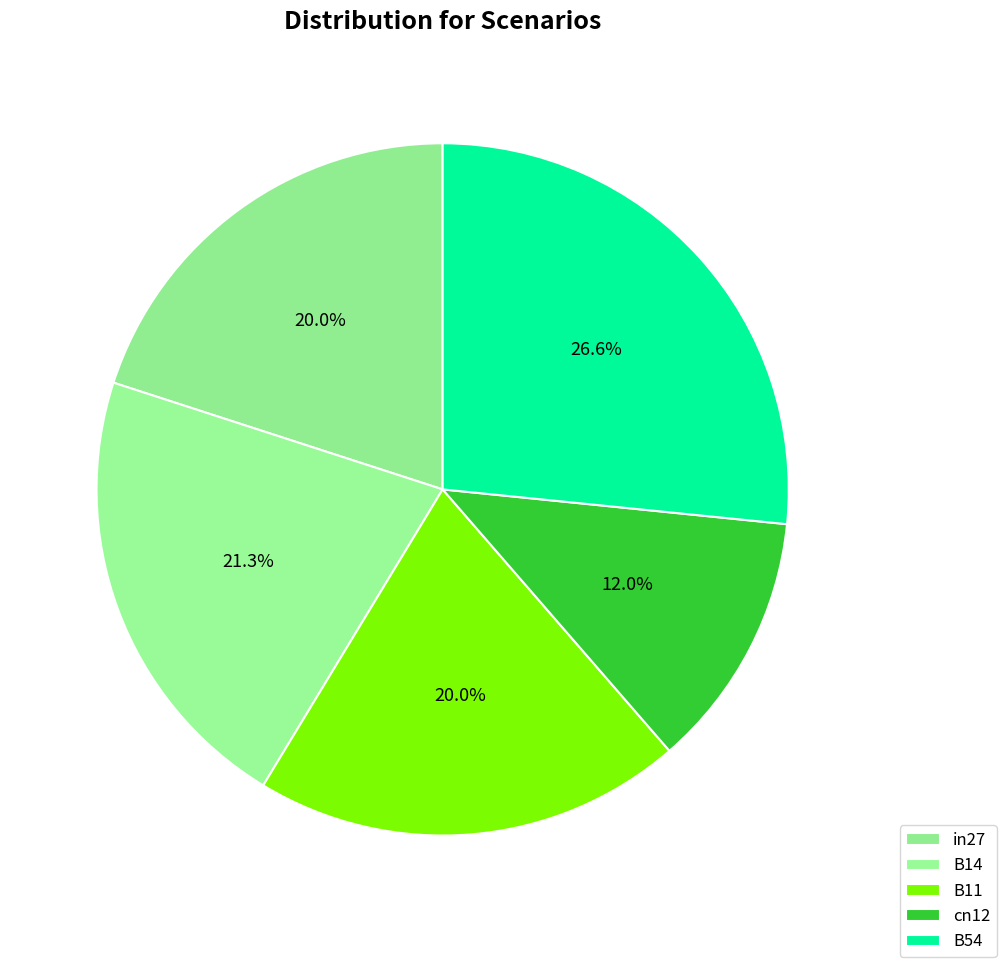

Does B14 represent more than half of the total?

No